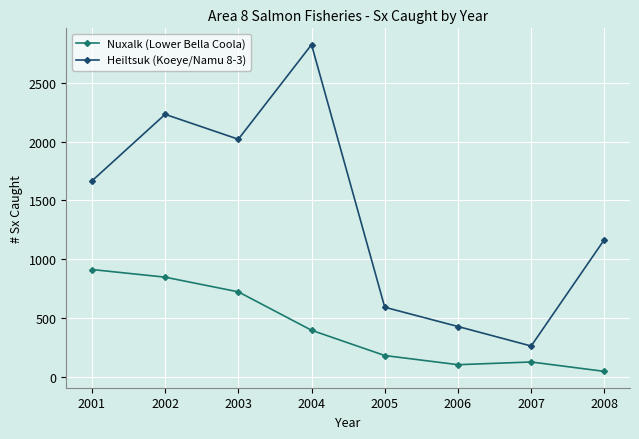

At which label is Nuxalk (Lower Bella Coola) closest to 478?

2004